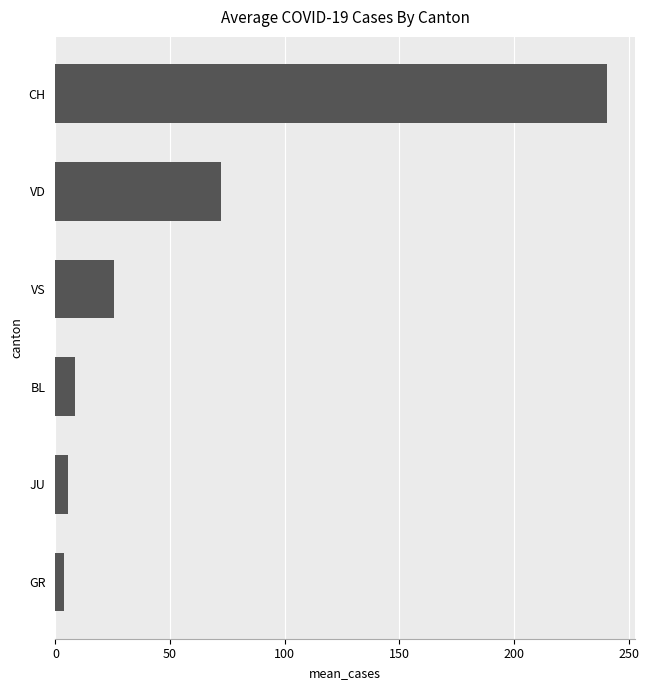

Is it true that the value at JU is 5.3?

True